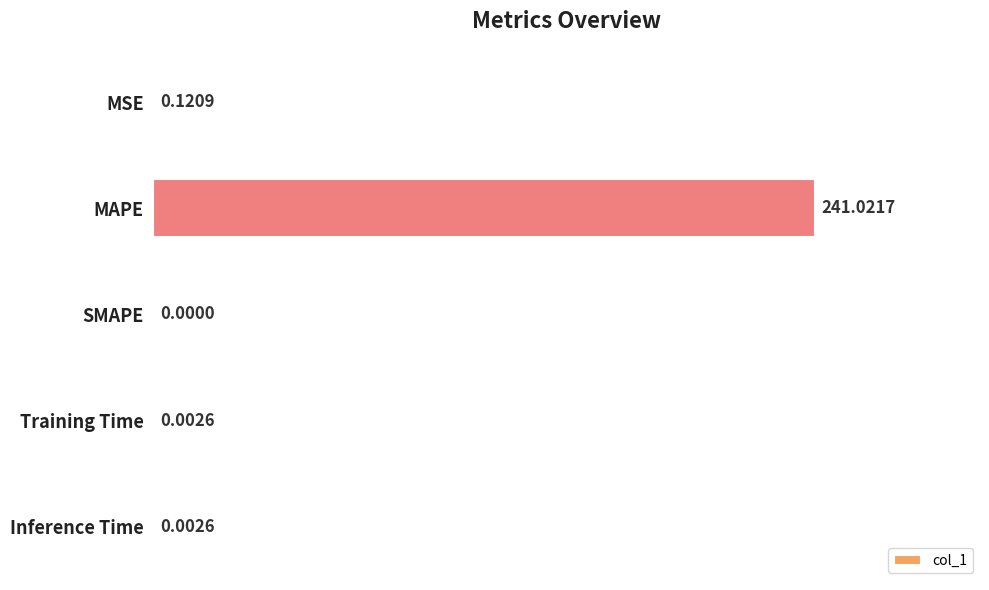

At which category does the chart reach its peak across all series?

MAPE